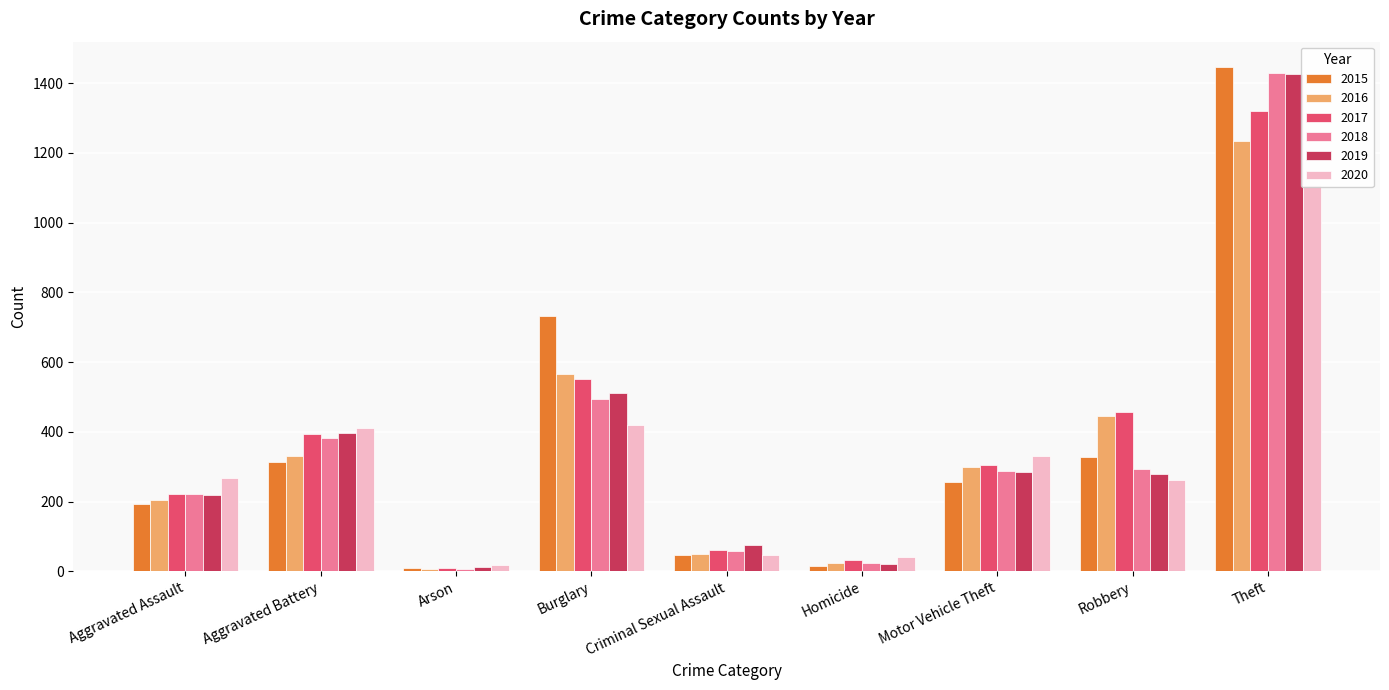

The 2015 series shows 15 at Homicide. True or false?

True